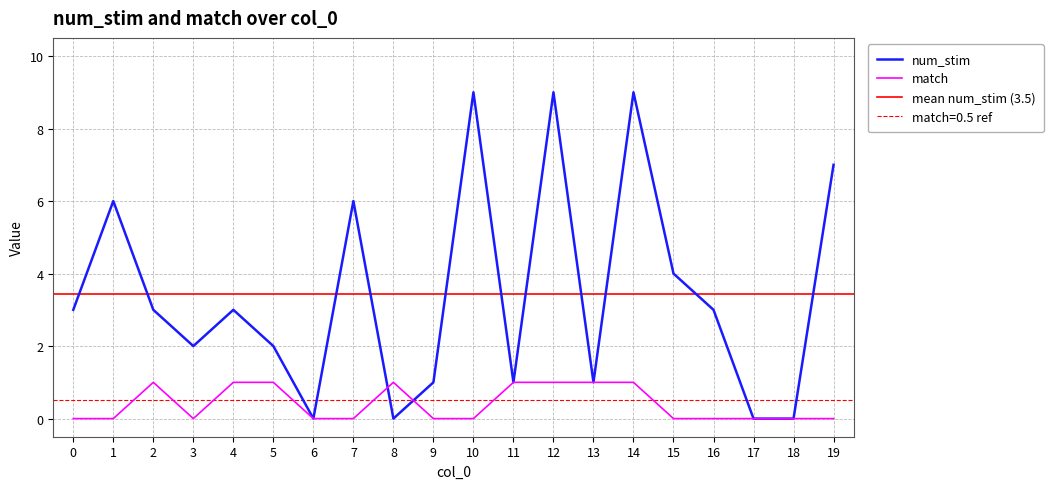

List the labels in order of match value, smallest first.

0, 1, 3, 6, 7, 9, 10, 15, 16, 17, 18, 19, 2, 4, 5, 8, 11, 12, 13, 14